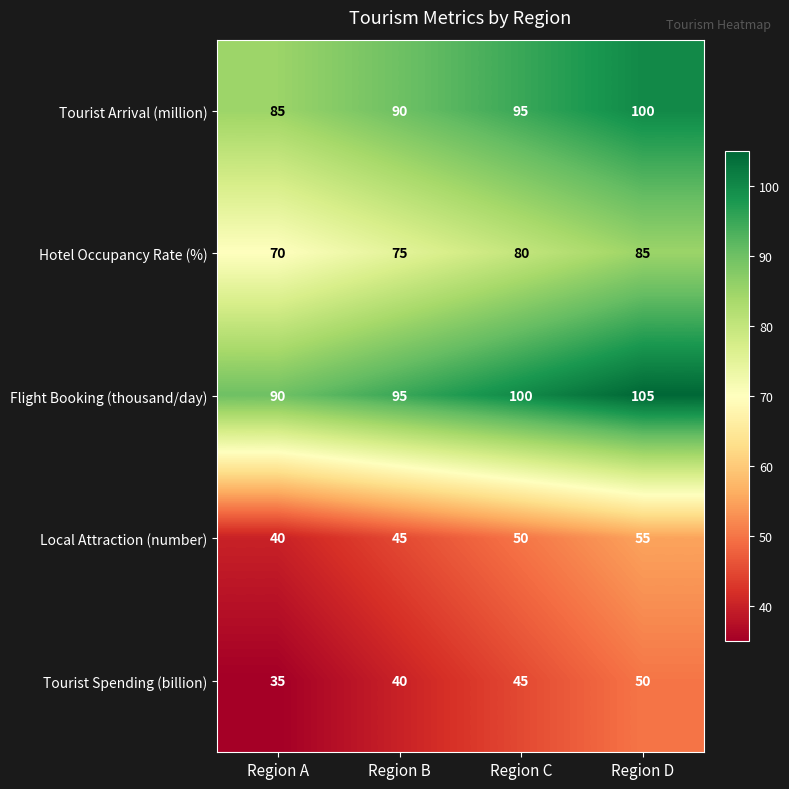

What is the difference between the second highest and minimum values in the Local Attraction (number) series?

10